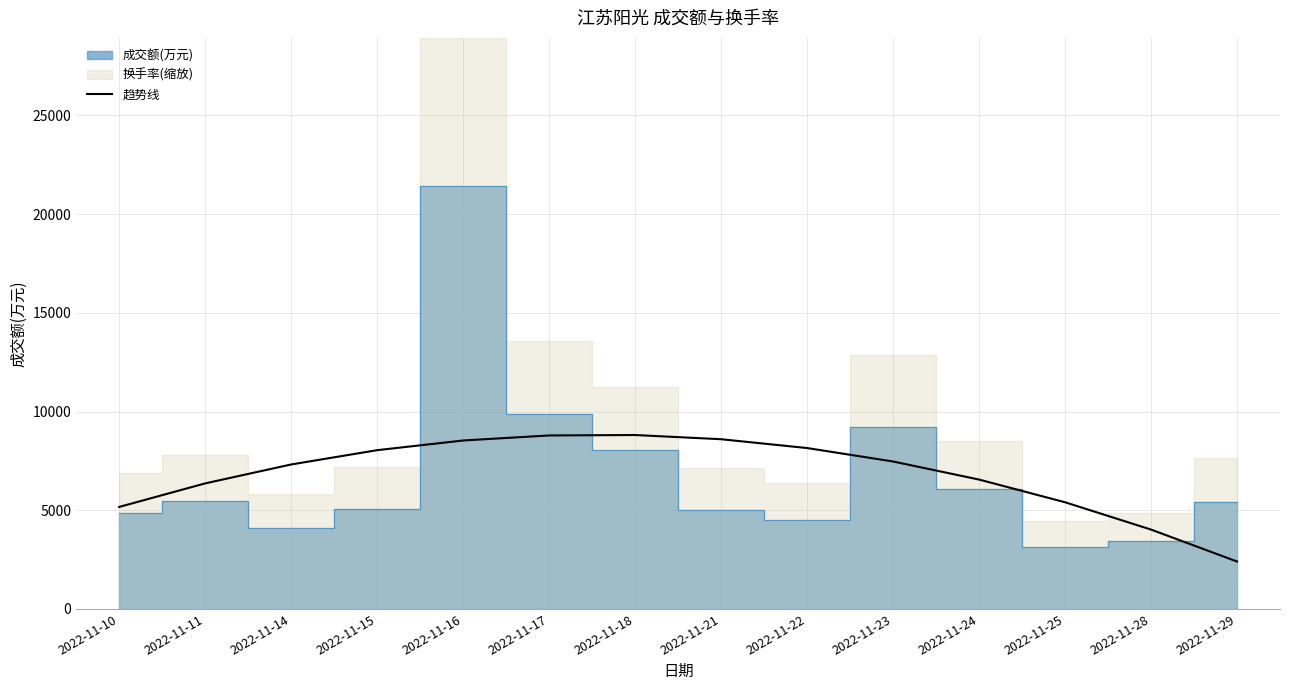

The chart shows a value of 5167.0 at 2022-11-10. True or false?

True